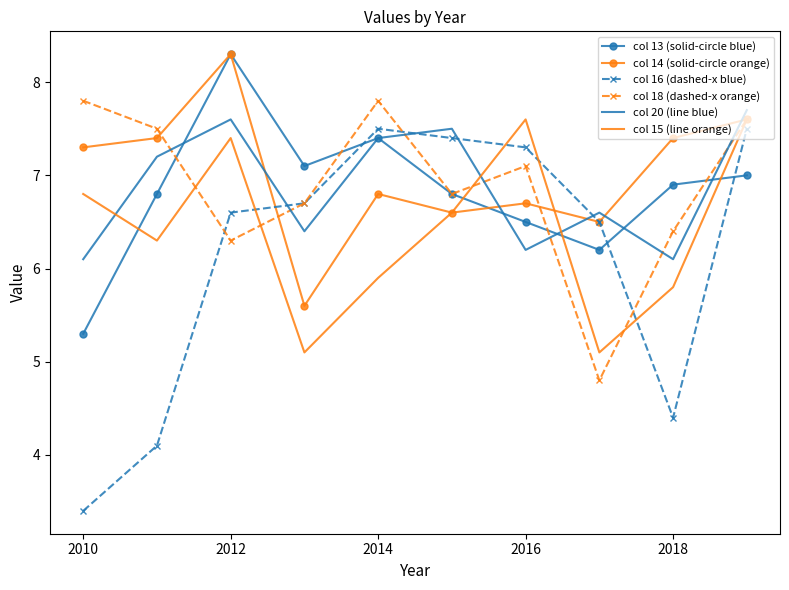

True or false: col 20 (line blue) and col 16 (dashed-x blue) cross at least once.

True